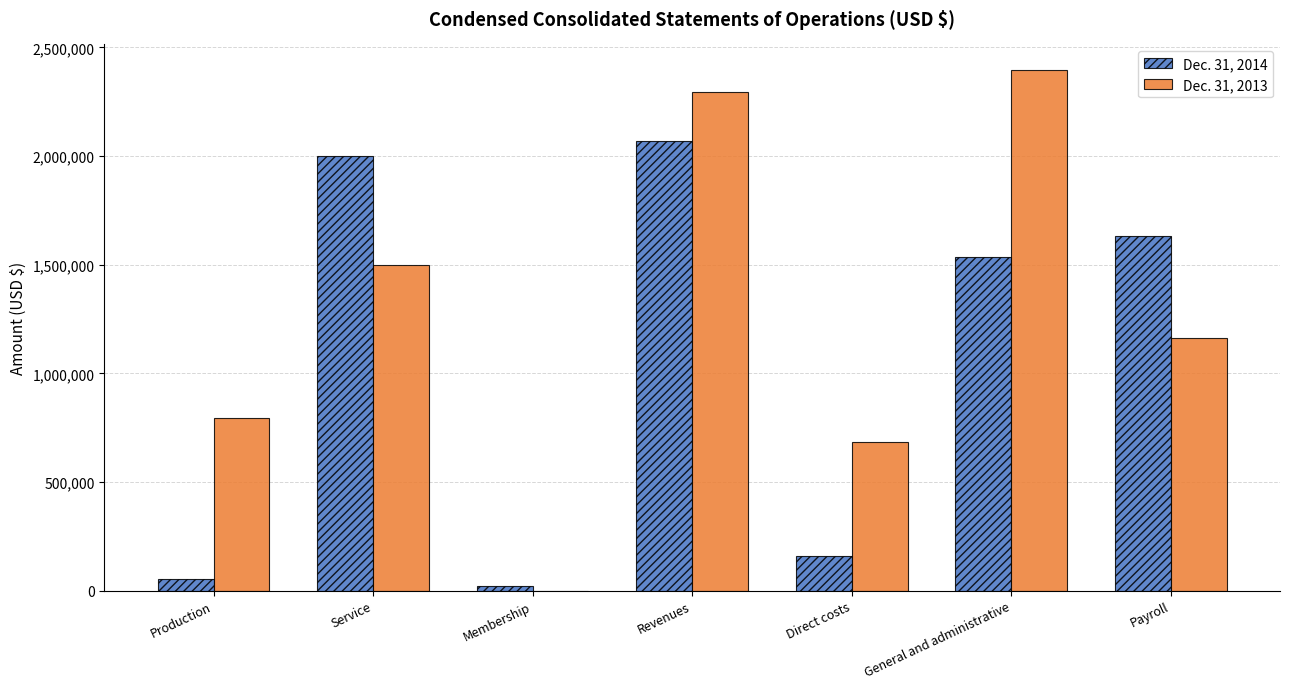

At which label does Dec. 31, 2014 first exceed 1533211?

Service